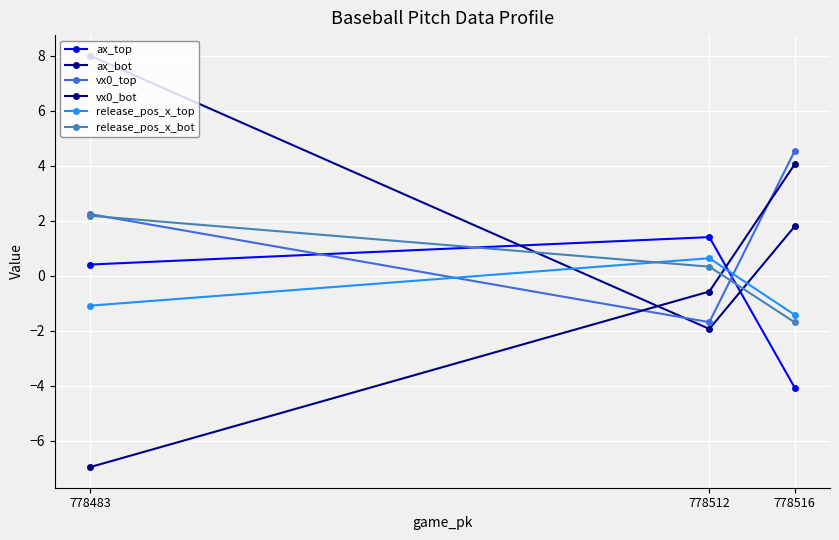

Reading right to left, what are all the values shown in this chart?

ax_top: 778516=-4.1	778512=1.4	778483=0.4
ax_bot: 778516=1.8	778512=-1.9	778483=8.0
vx0_top: 778516=4.6	778512=-1.7	778483=2.3
vx0_bot: 778516=4.1	778512=-0.6	778483=-7.0
release_pos_x_top: 778516=-1.4	778512=0.6	778483=-1.1
release_pos_x_bot: 778516=-1.7	778512=0.3	778483=2.2